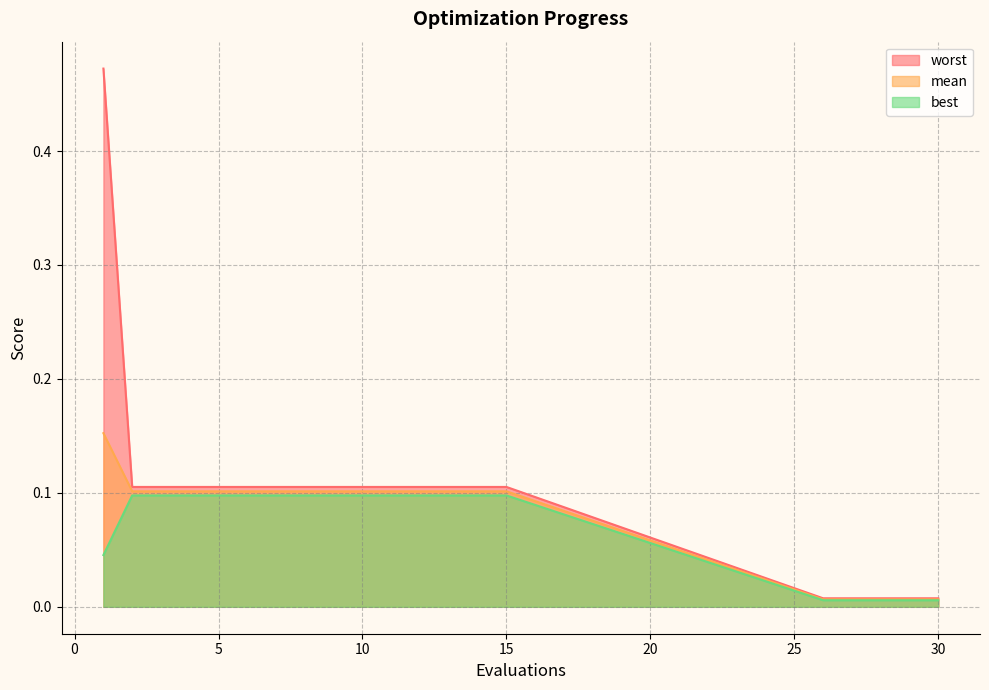

True or false: mean has a value of 0.0 at 6.

False